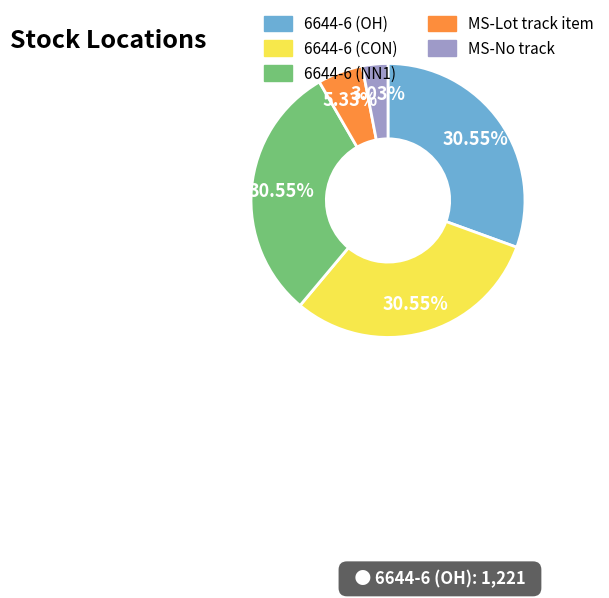

The MS-Lot track item slice represents 5% of the pie. True or false?

True